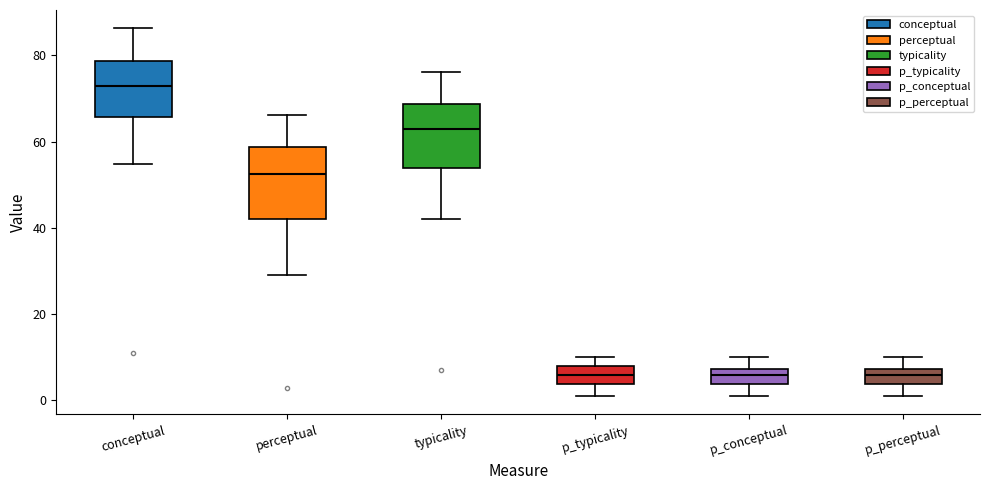

Reading left to right, transcribe this box plot: for each box, give where its median line is, the range the box spans, and where its two whiskers end, as read against the y-axis. The values are not printed on the chart, so give them approximately, as read against the axis.

conceptual: median 72, box 66 to 78, whiskers 54 to 86
perceptual: median 52, box 42 to 58, whiskers 30 to 66
typicality: median 62, box 54 to 68, whiskers 42 to 76
p_typicality: median 6, box 4 to 8, whiskers 2 to 10
p_conceptual: median 6, box 4 to 8, whiskers 2 to 10
p_perceptual: median 6, box 4 to 8, whiskers 2 to 10